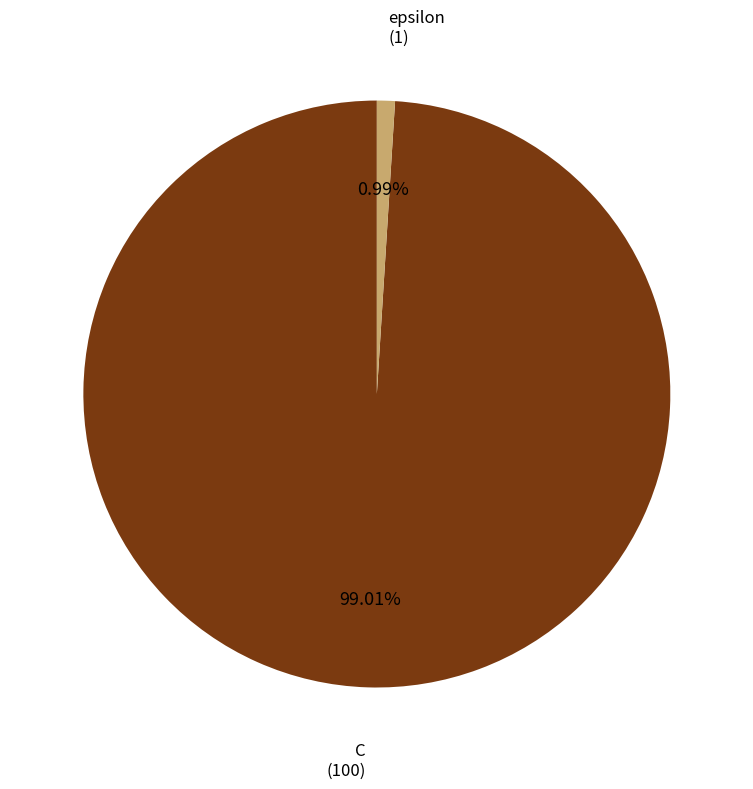

Does any single category account for the majority?

Yes